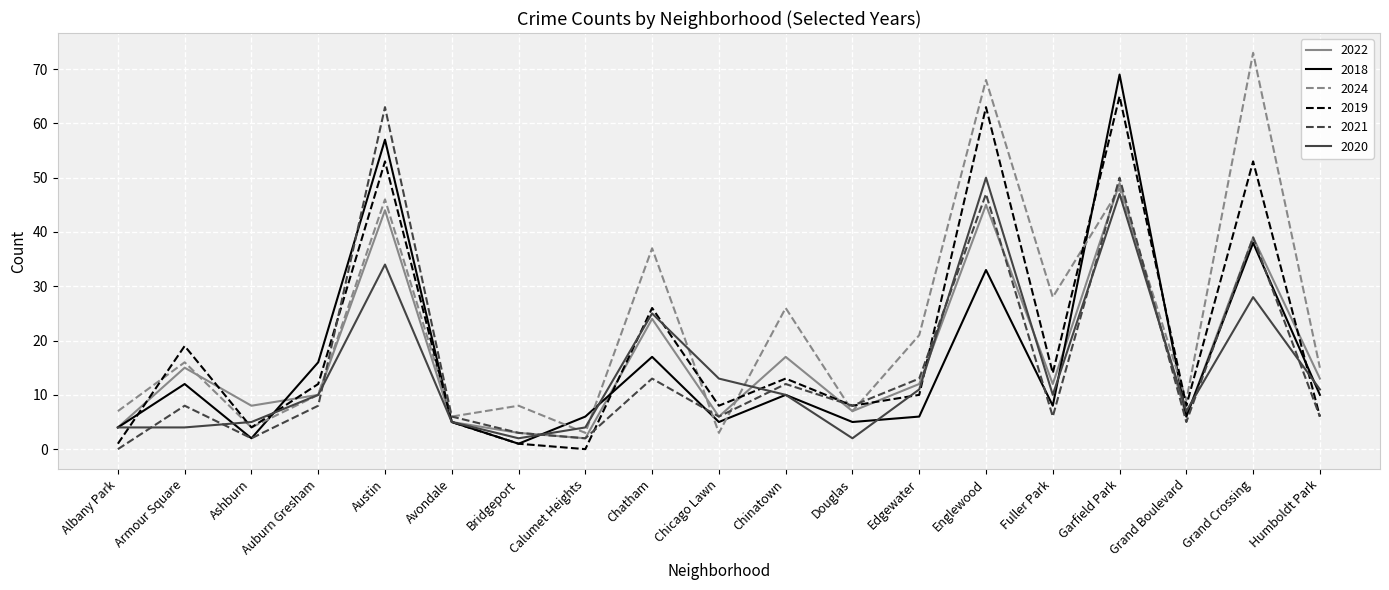

What is the difference between the 2018 values at Ashburn and Grand Crossing?

36